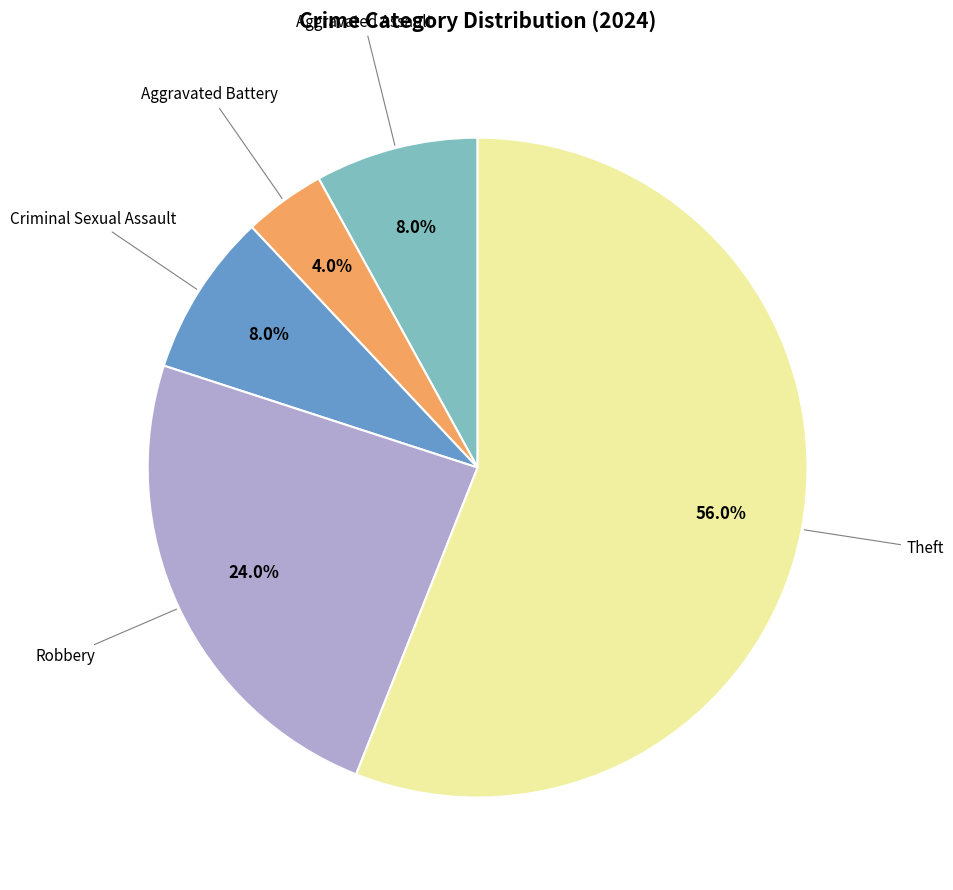

Is the sum of Criminal Sexual Assault and Robbery greater than half?

No